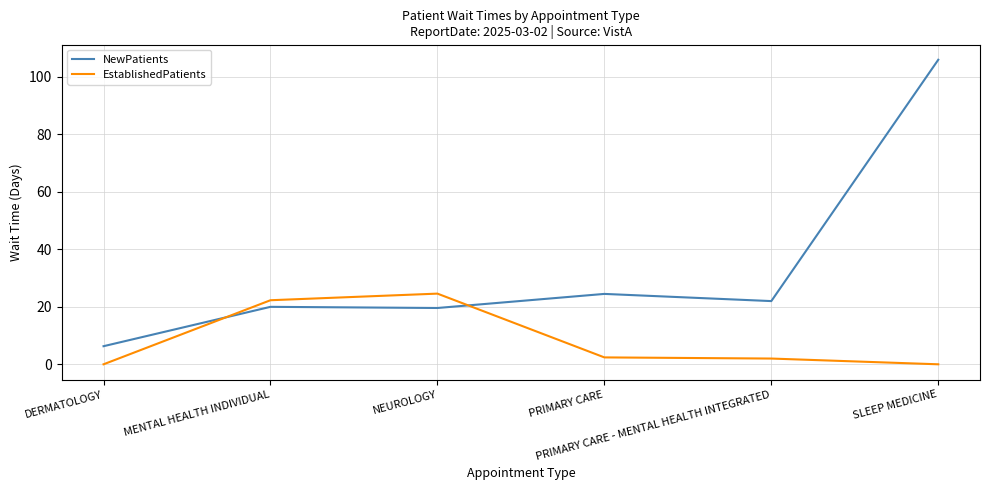

The value of NewPatients at SLEEP MEDICINE is 61.4. True or false?

False